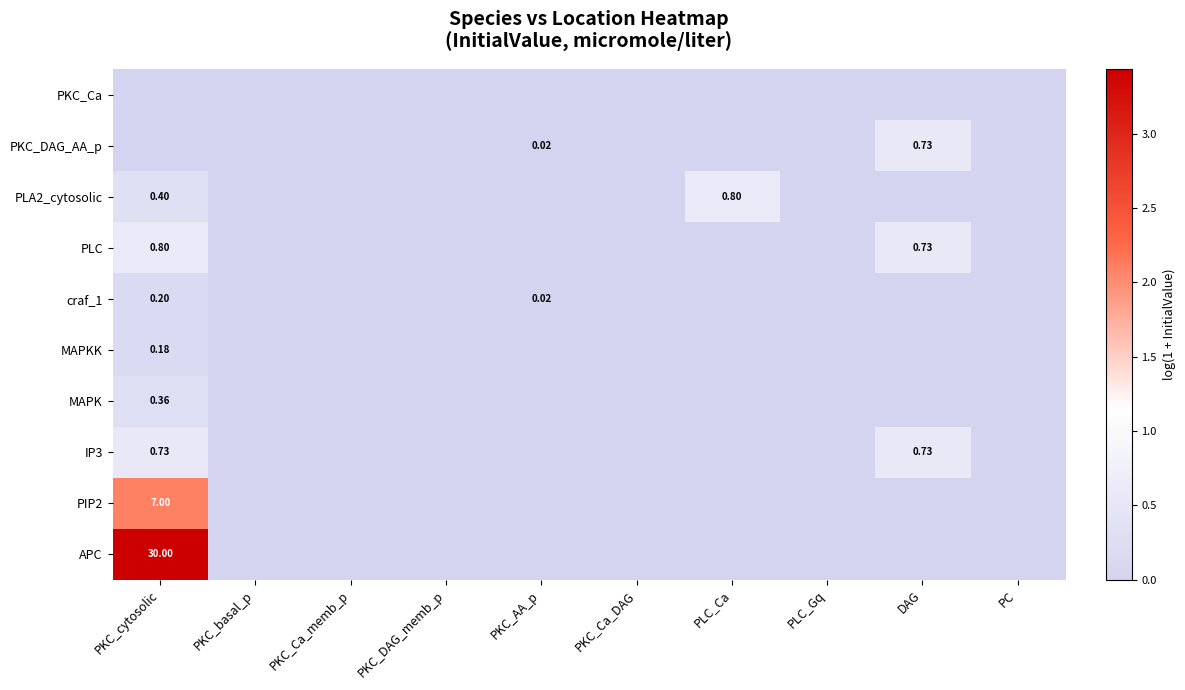

Rank the series at PKC_basal_p from highest to lowest value.

PKC_Ca, PKC_DAG_AA_p, PLA2_cytosolic, PLC, craf_1, MAPKK, MAPK, IP3, PIP2, APC